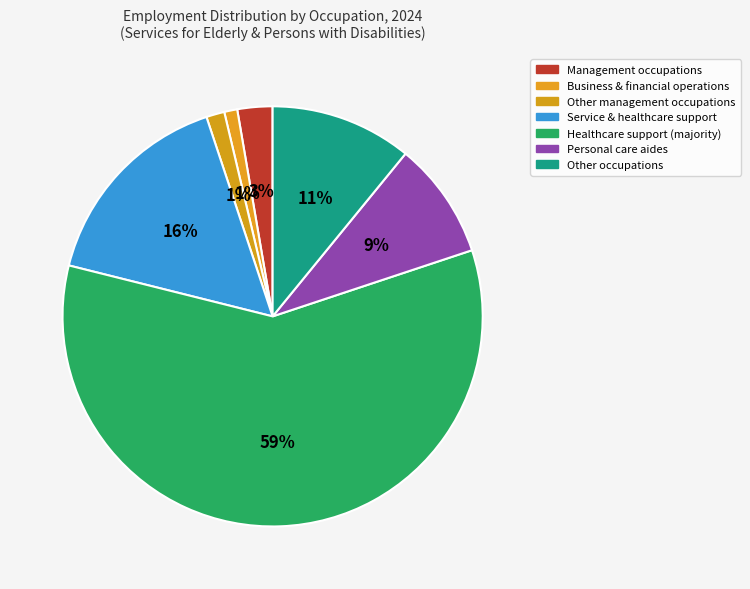

How many slices are in this pie chart?

7